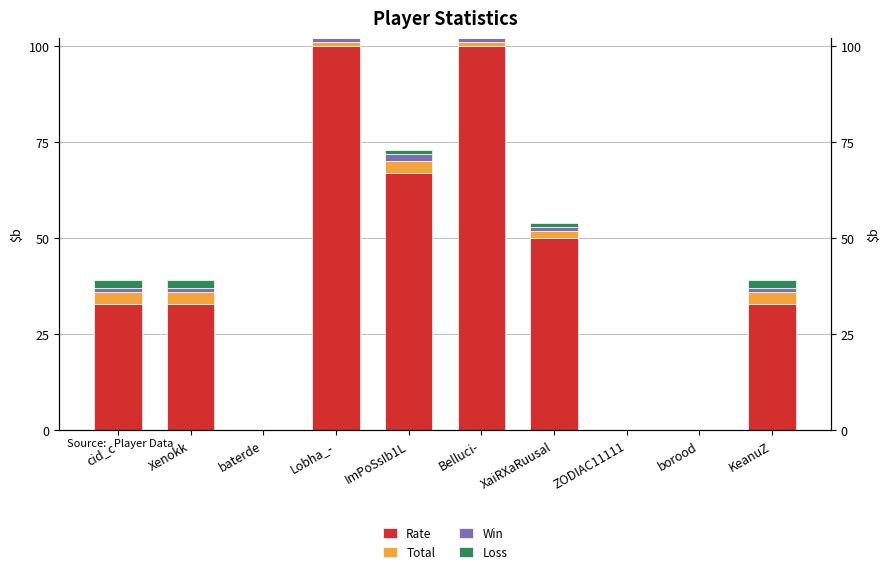

The Win series shows 2 at cid_c. True or false?

False